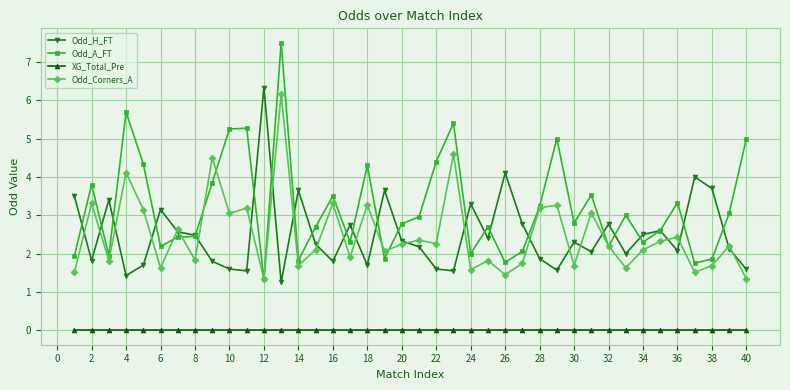

What is the maximum value for Odd_A_FT?

7.5